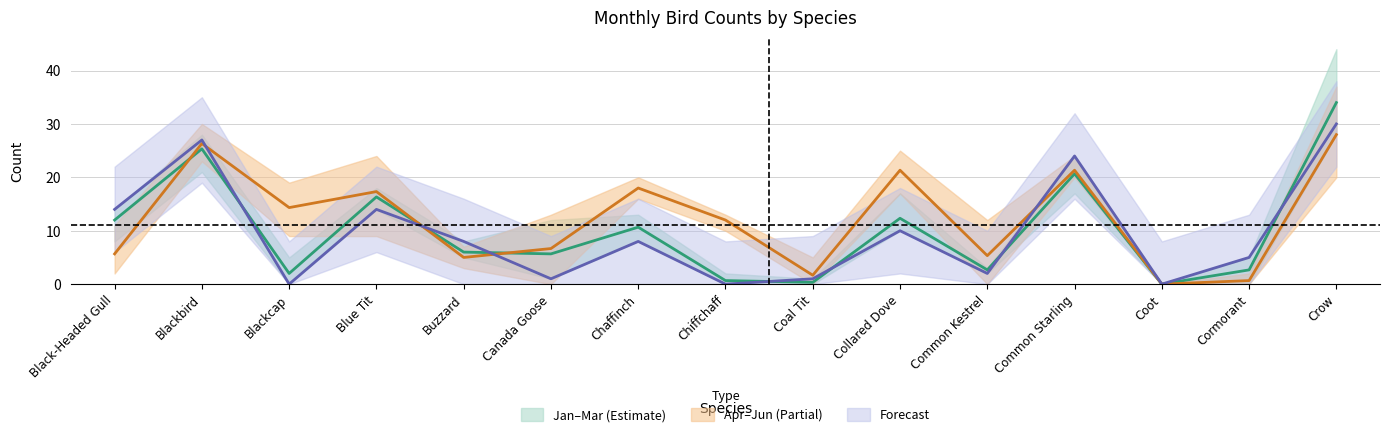

Does the chart display data point markers on the line(s)?

No